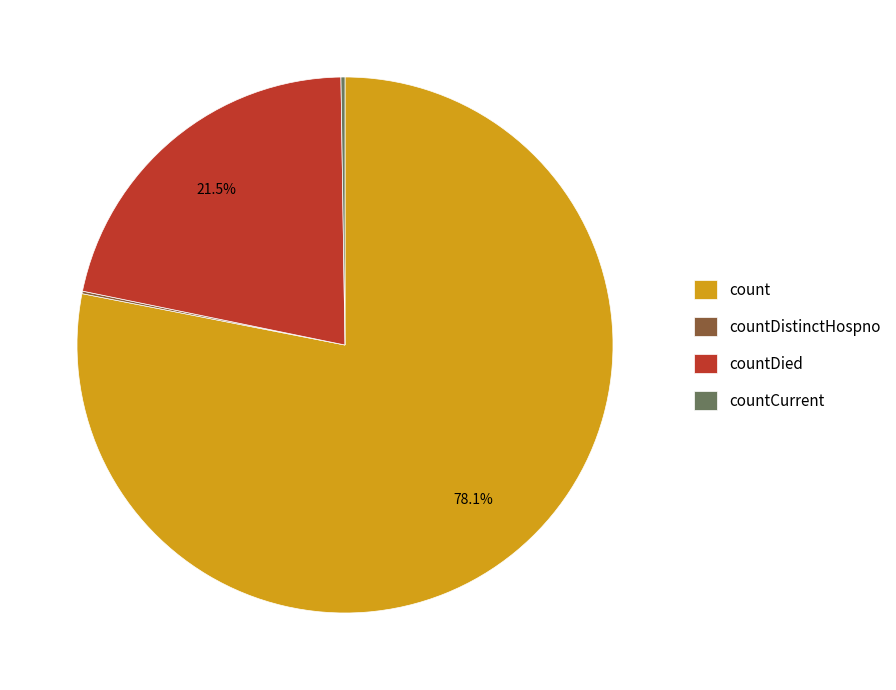

Which slice is the largest?

count